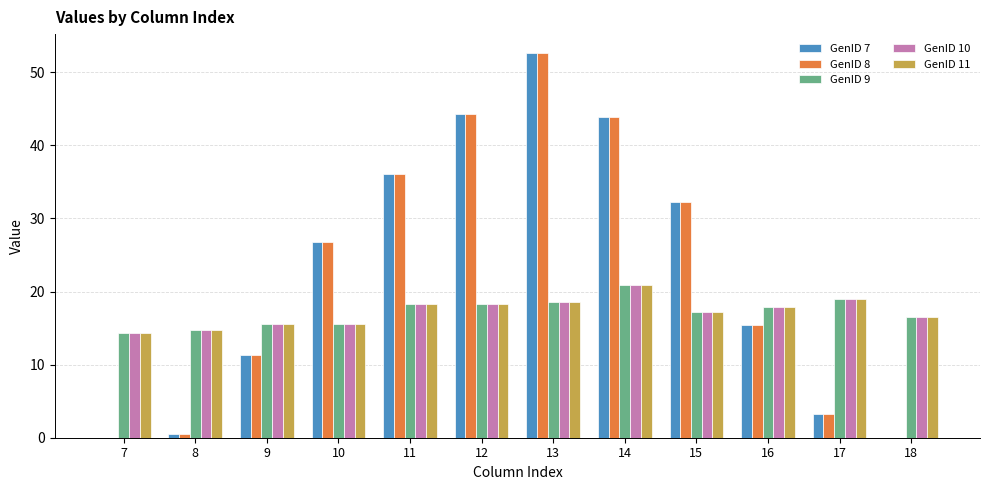

The GenID 7 series shows 0.6 at 8. True or false?

True